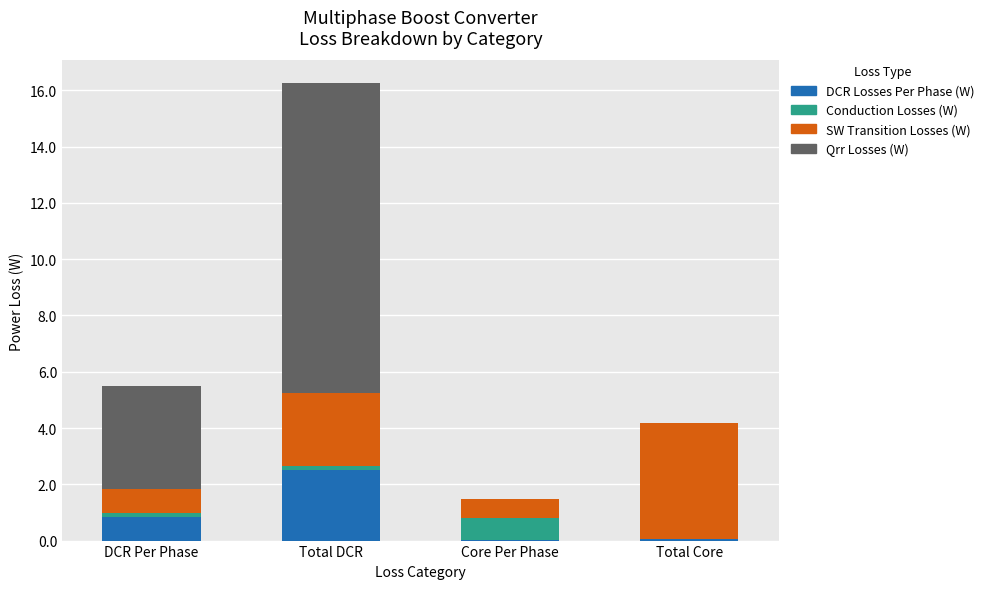

What position from the left is Total DCR?

2